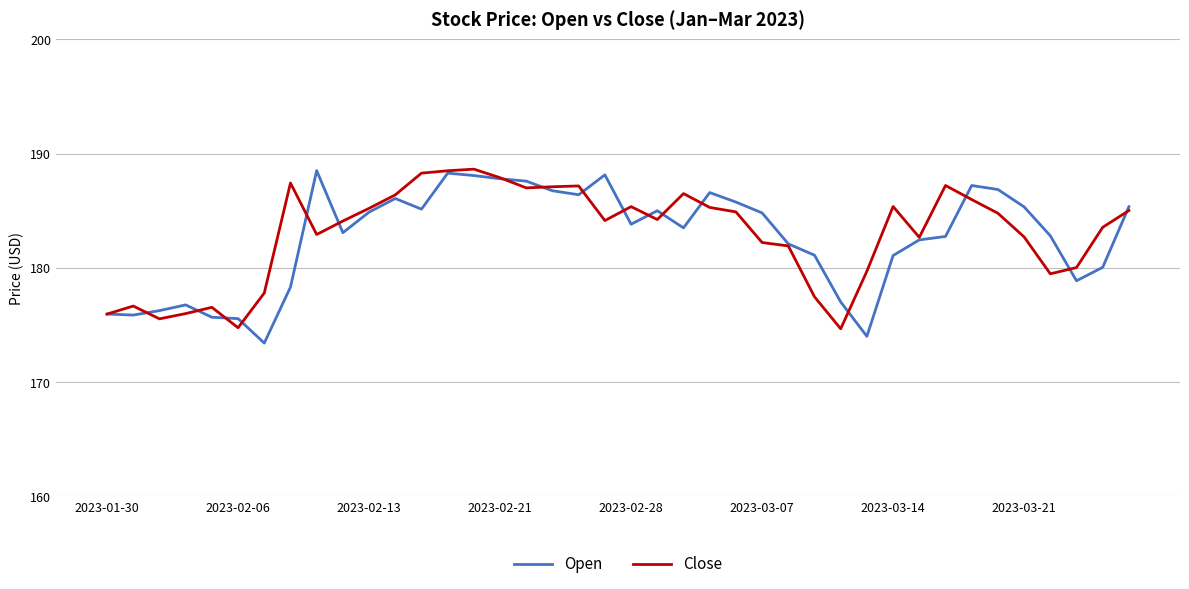

Which series has the widest spread of values?

Open